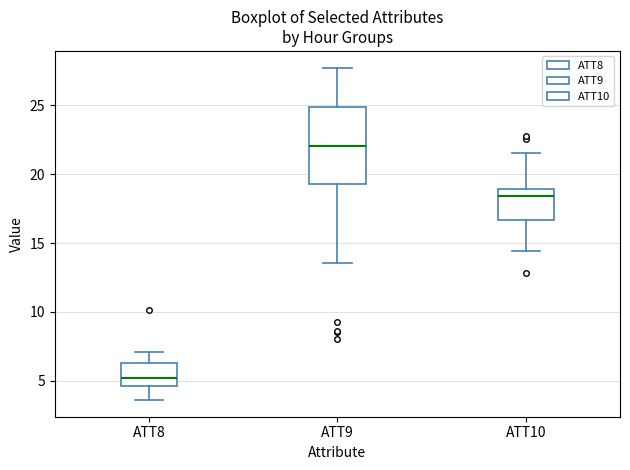

Reading left to right, read every box against the y-axis: the position of its median line, the range the box covers, and the ends of its whiskers. The values are not printed on the chart, so give them approximately, as read against the axis.

ATT8: median 5.0, box 4.5 to 6.5, whiskers 3.5 to 7.0
ATT9: median 22.0, box 19.5 to 25.0, whiskers 13.5 to 27.5
ATT10: median 18.5, box 16.5 to 19.0, whiskers 14.5 to 21.5